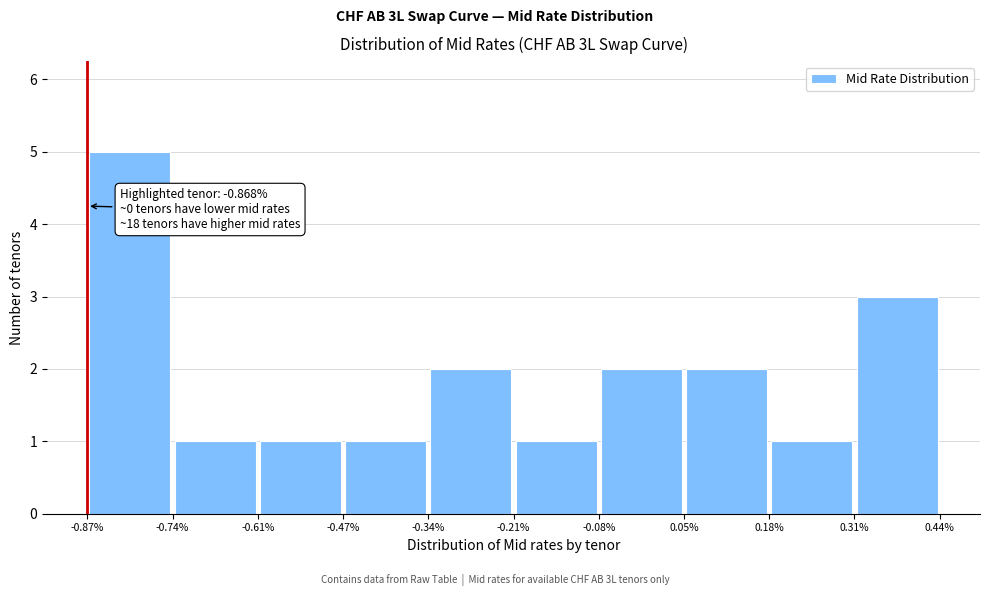

Over which range of the x-axis is the bar tallest?

-0.87% to -0.74%